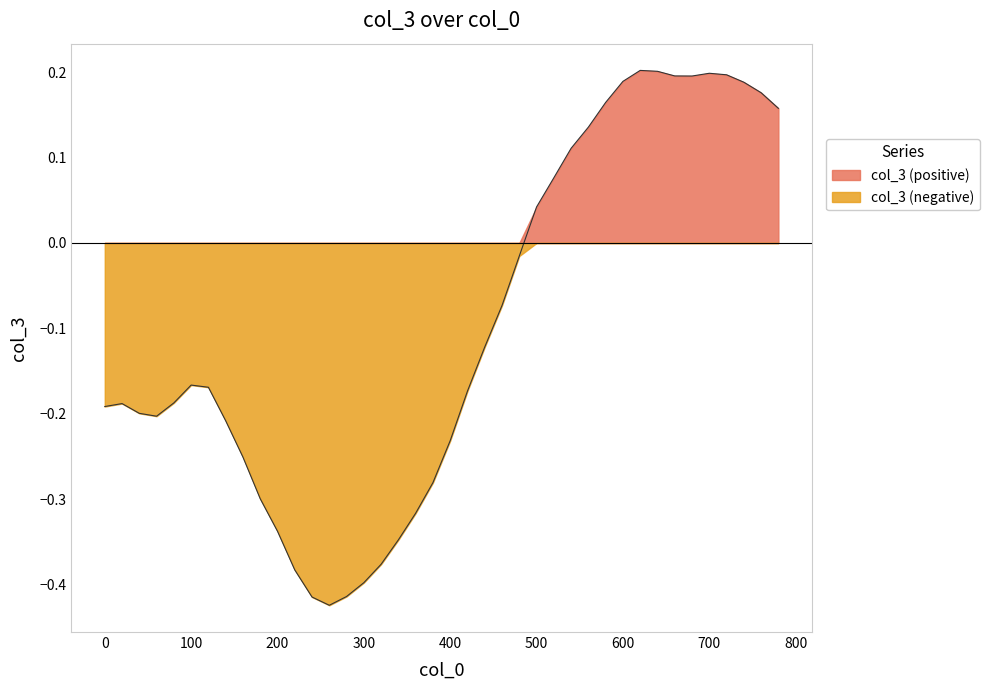

The chart shows a value of -0.2 at 20. True or false?

True